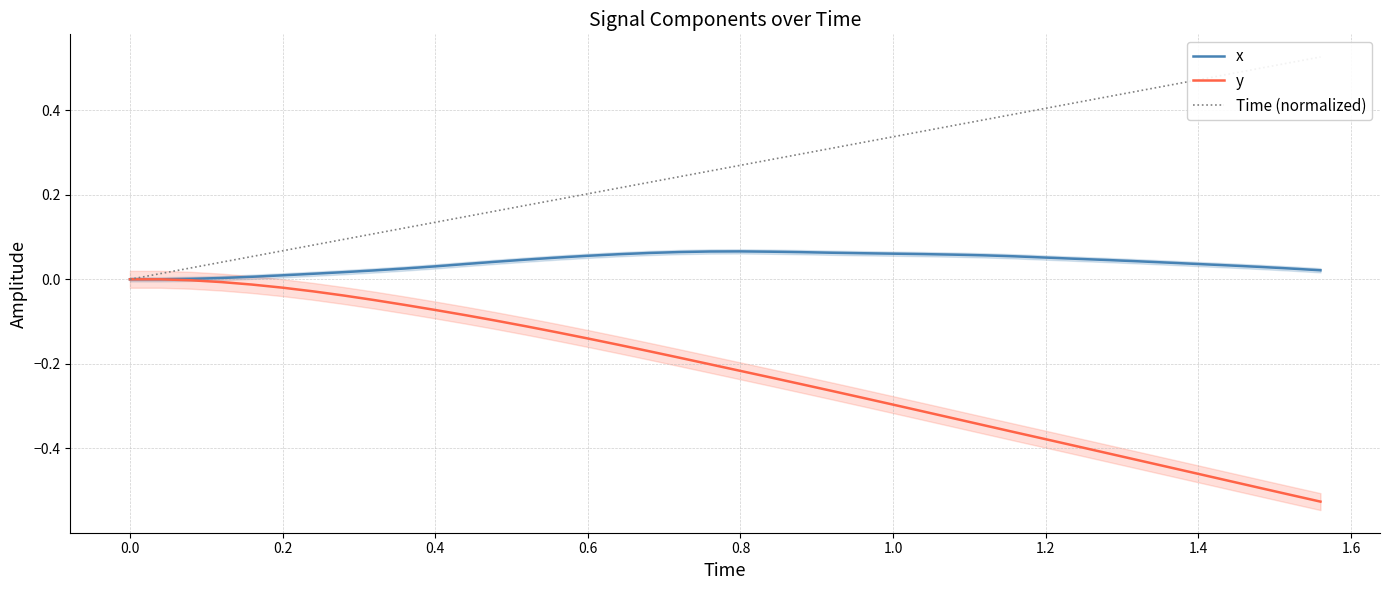

How many lines are shown in the chart?

3